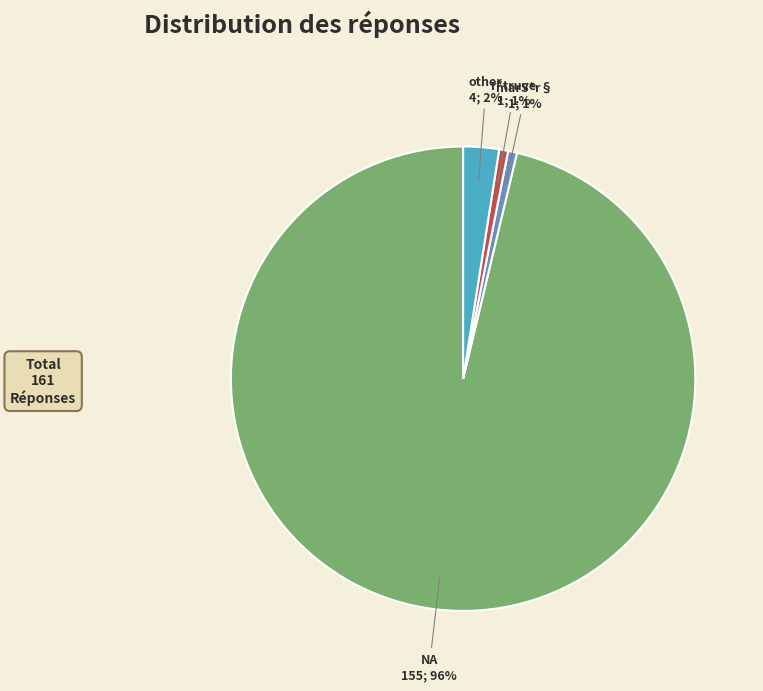

Between marS*r§ and other, which is larger?

other